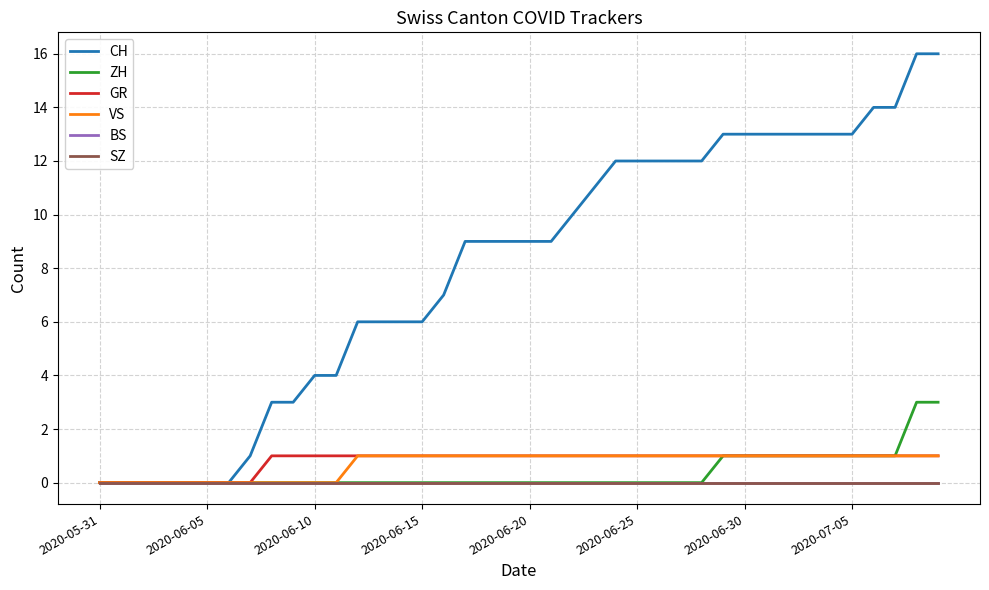

Does the chart have visible grid lines?

Yes